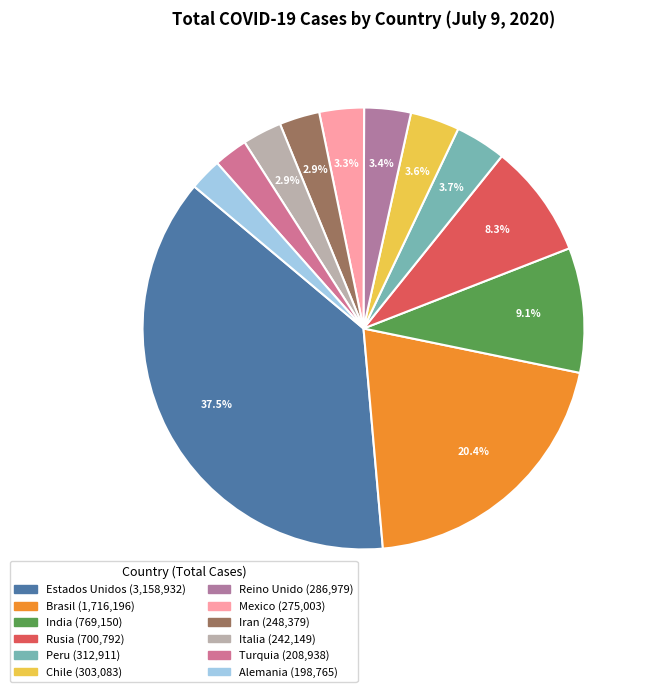

What is the change in value from Brasil to Italia?

-1474047